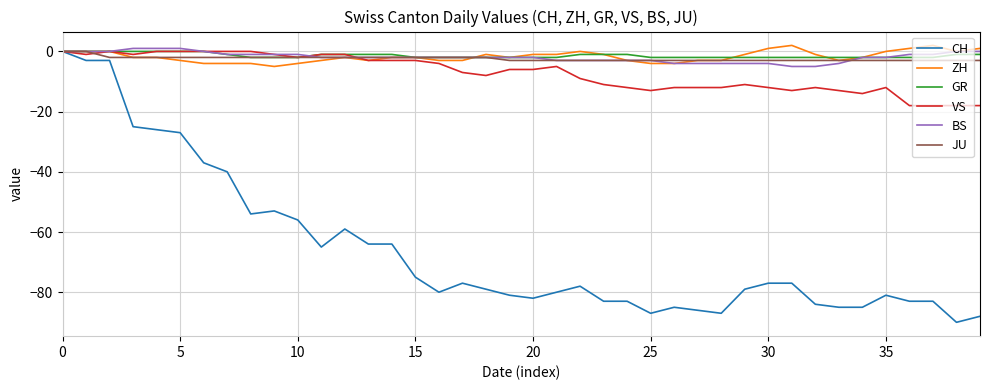

Which series has the largest range (max minus min)?

CH